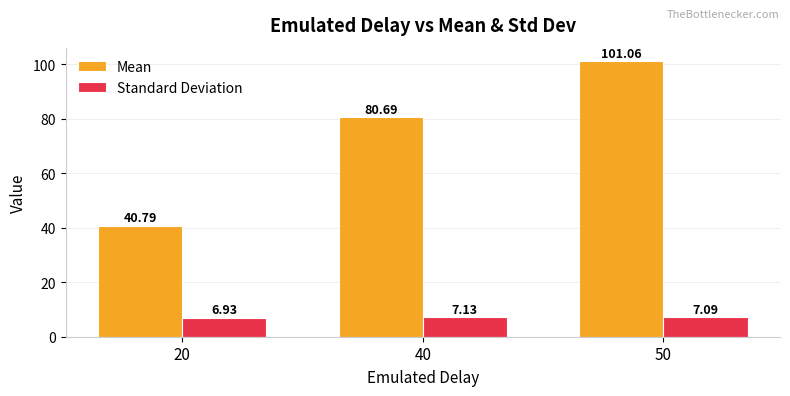

What is the spread (max minus min) of values at 20?

33.9